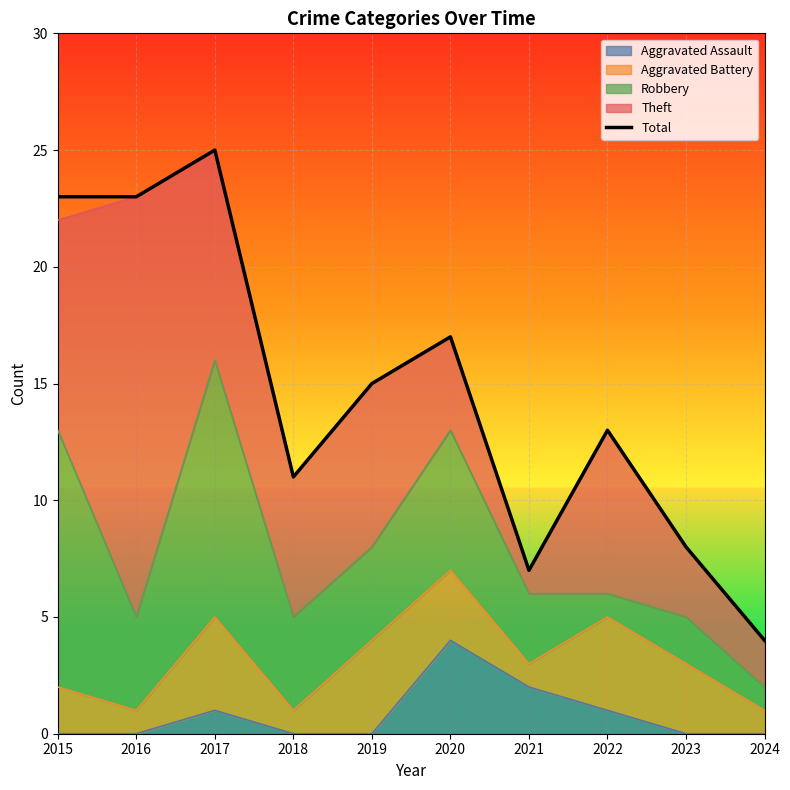

List the labels in order of value, smallest first.

2024, 2021, 2023, 2018, 2022, 2019, 2020, 2015, 2016, 2017